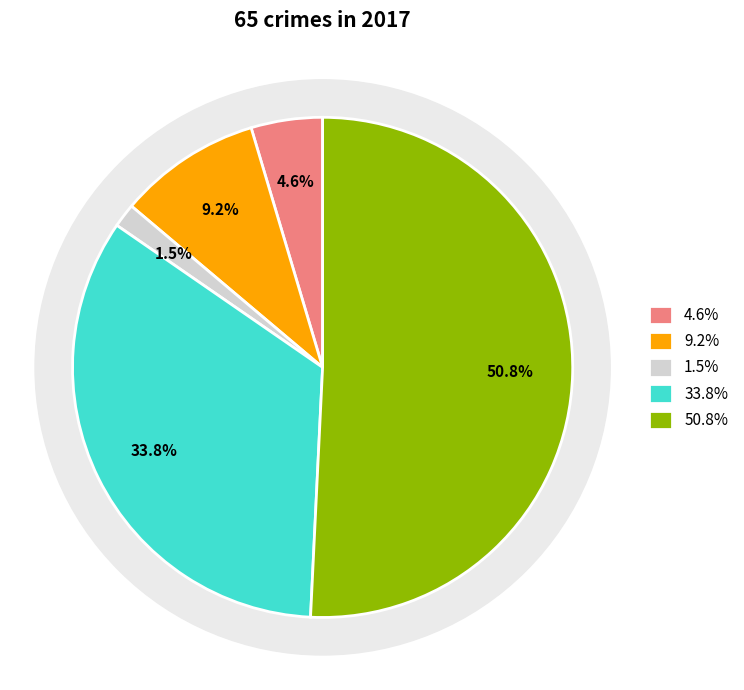

How much of the chart is everything except Theft?

49.2%